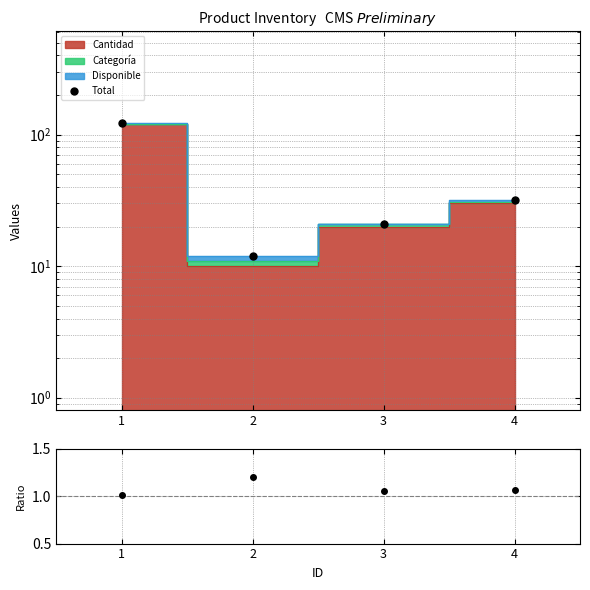

What is the sum of the Total values at 2 and 3?

33.0